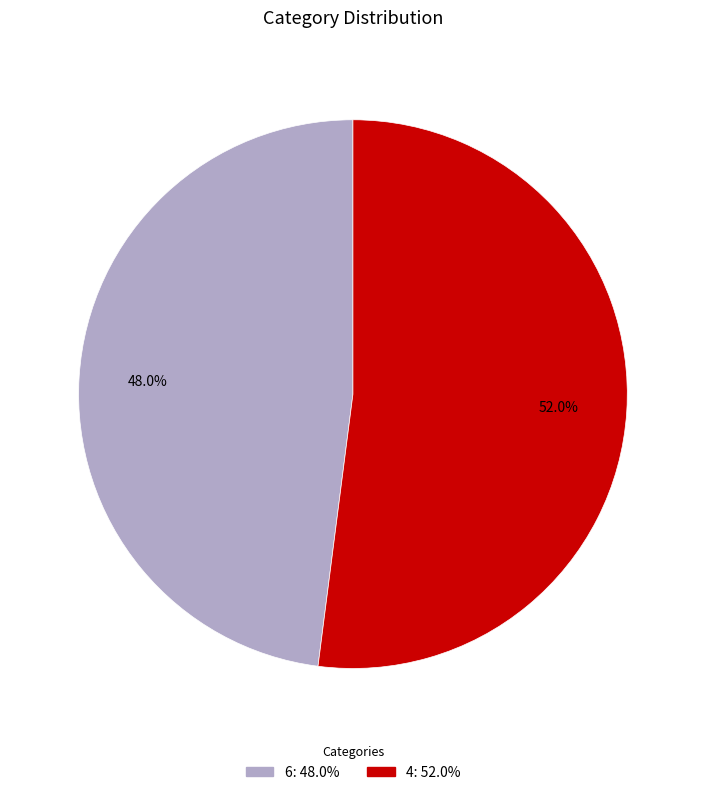

What percentage is the 6 slice, to the nearest percent?

48%